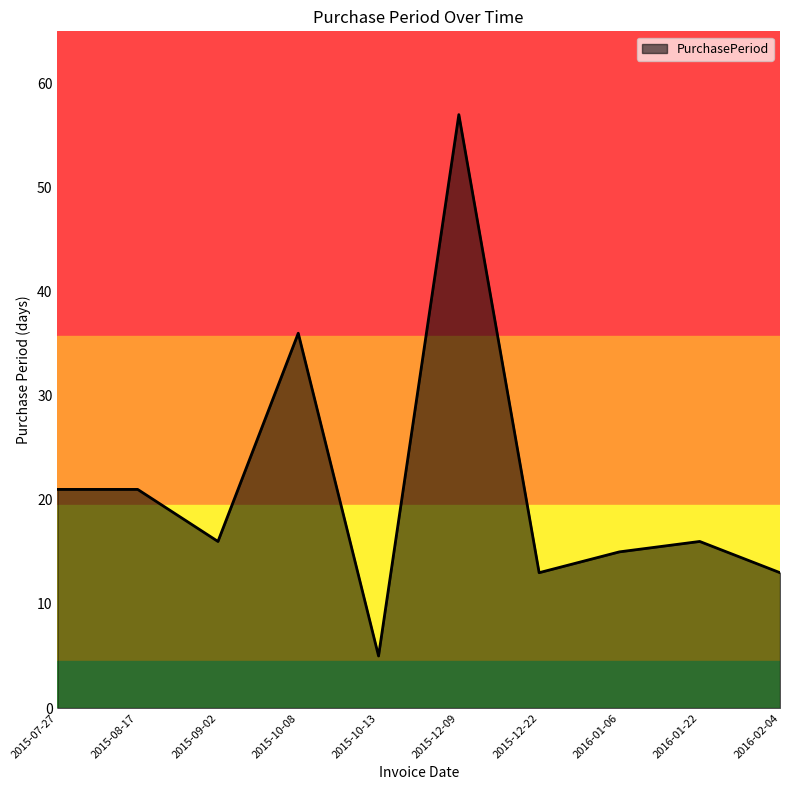

What position from the left is 2015-09-02?

3